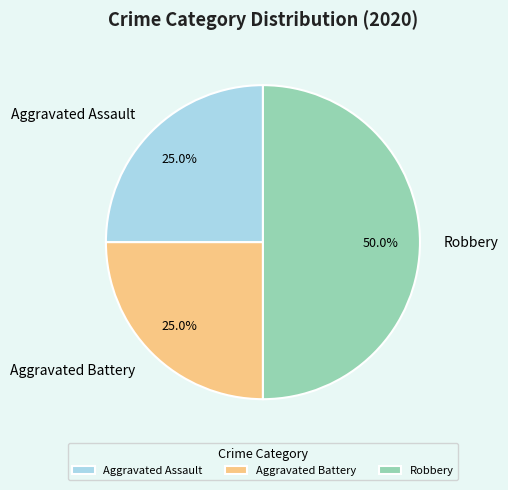

Is the sum of Aggravated Assault and Robbery greater than half?

Yes